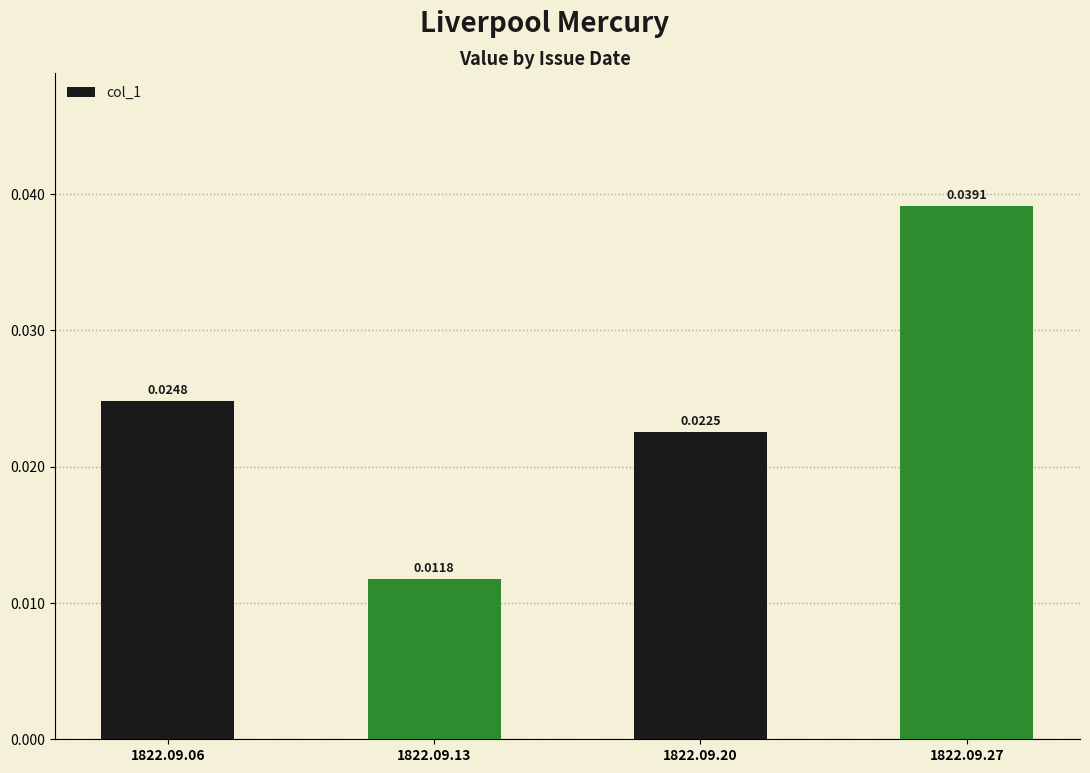

Rank the categories by value from lowest to highest.

1822.09.13, 1822.09.20, 1822.09.06, 1822.09.27